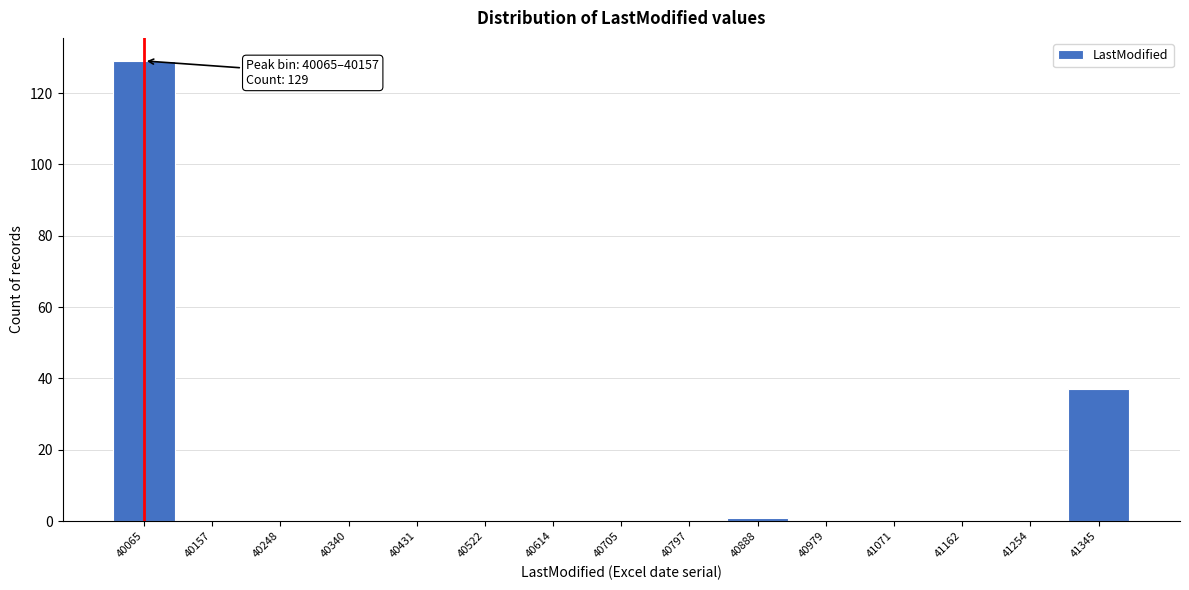

Reading left to right, transcribe all the data shown in this chart.

40065=129	40157=0	40248=0	40340=0	40431=0	40522=0	40614=0	40705=0	40797=0	40888=1	40979=0	41071=0	41162=0	41254=0	41345=37